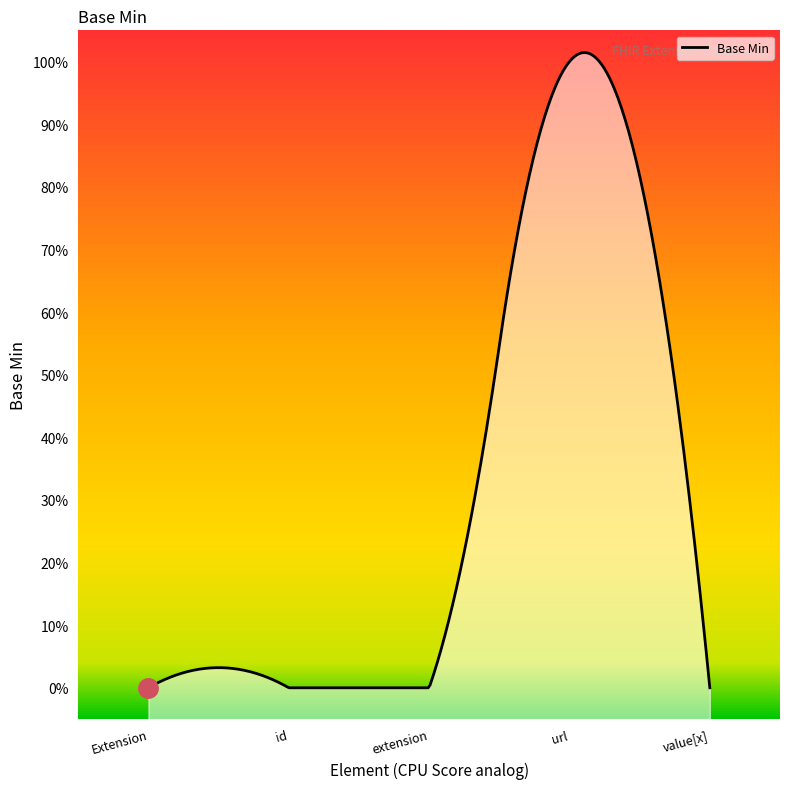

What is the maximum value shown in the chart?

1